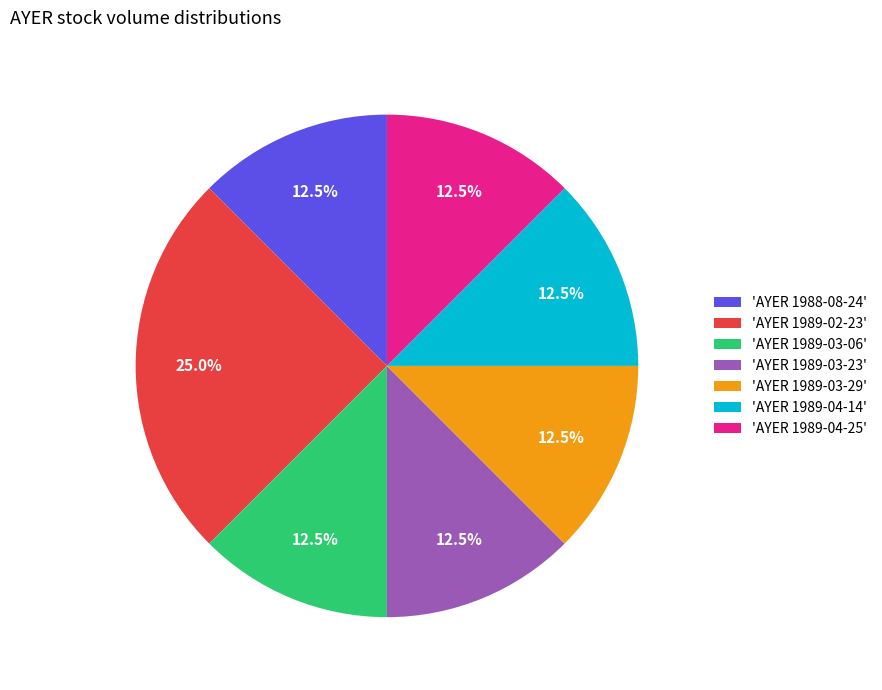

Which category has the biggest portion of the pie?

'AYER 1989-02-23'